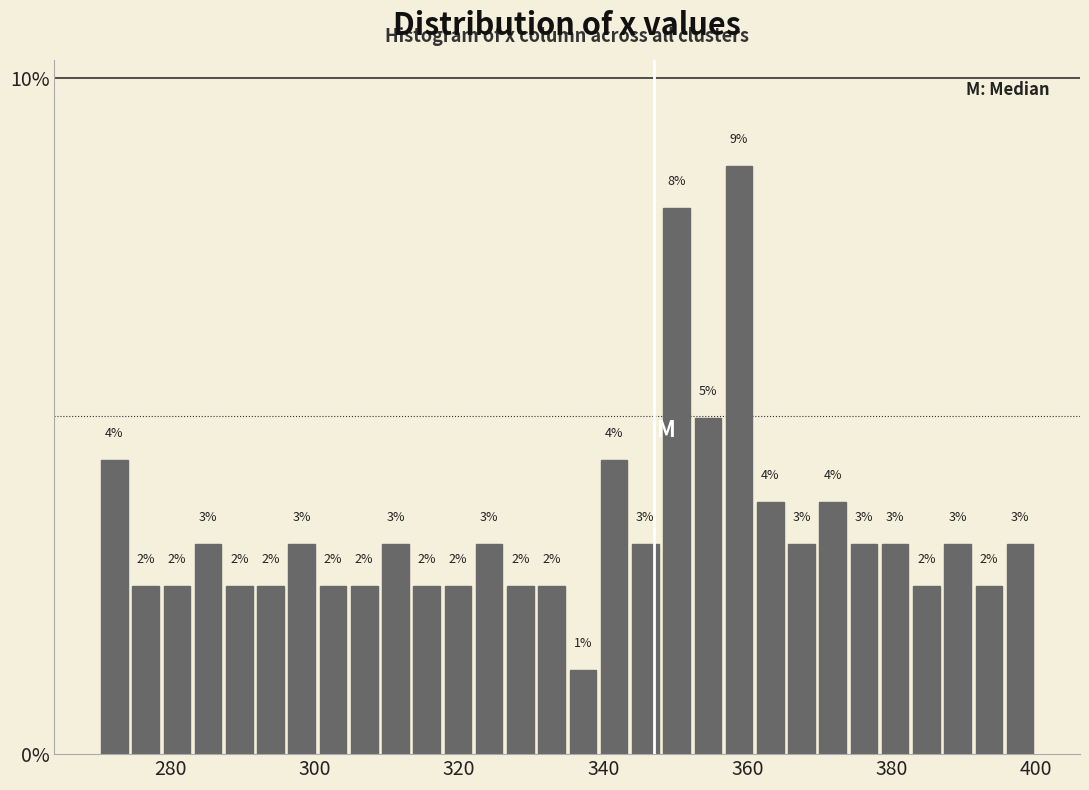

Read against the x-axis, roughly where is the centre of the tallest bar?

358